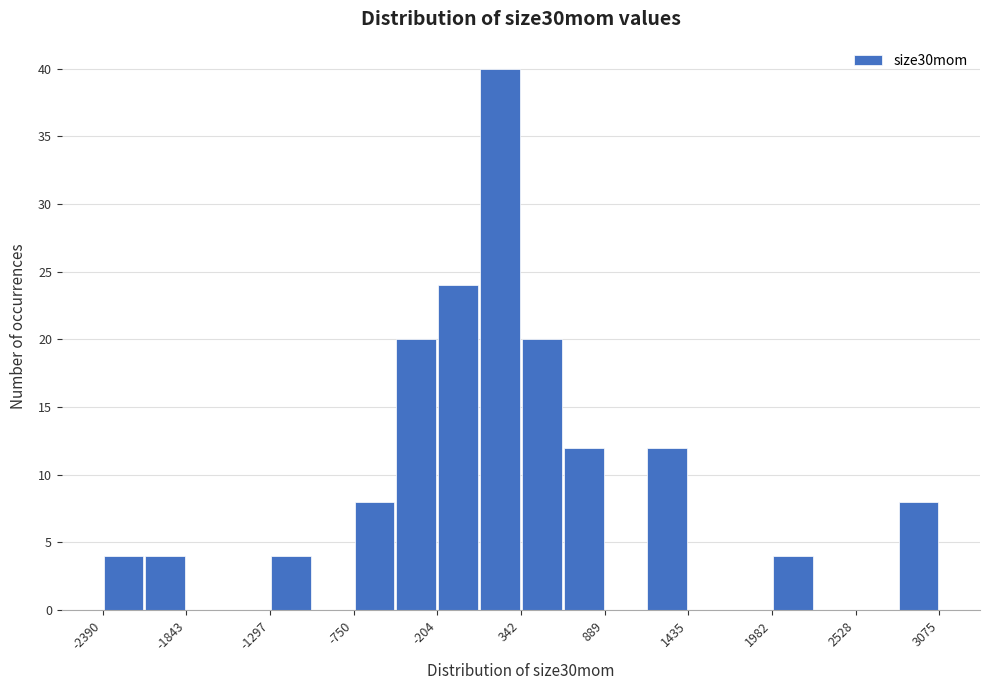

Around what value on the x-axis is the tallest bar? Give the approximate position of its centre, as read against the axis.

200